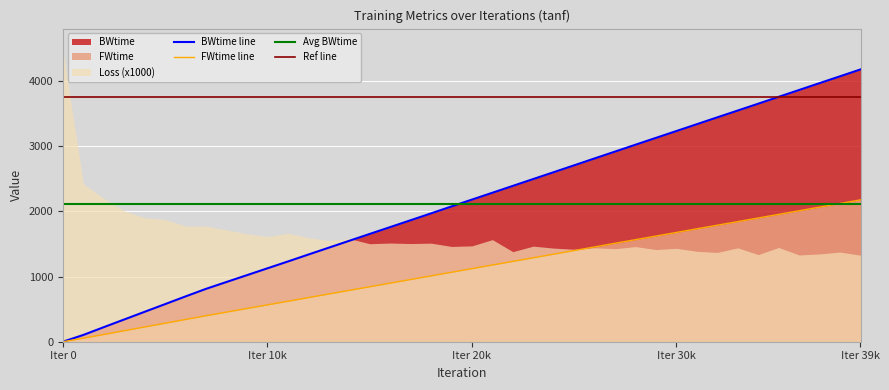

The value of BWtime line at Iter 39k is 4177.0. True or false?

True